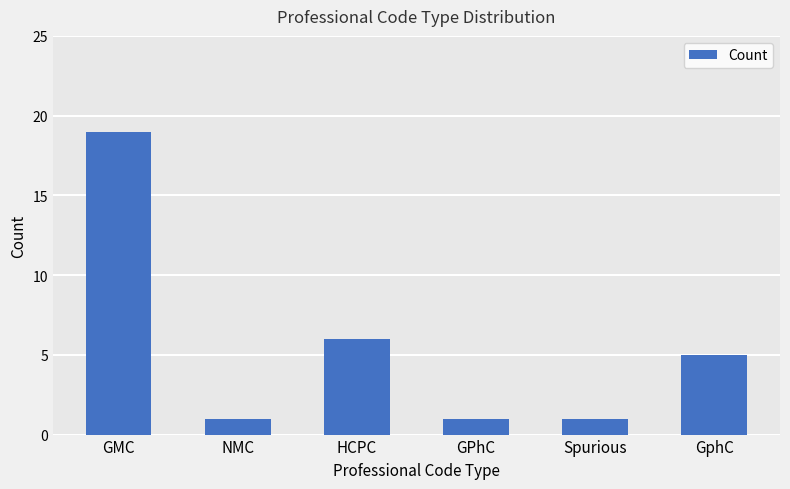

True or false: the data shows 19 at GMC.

True